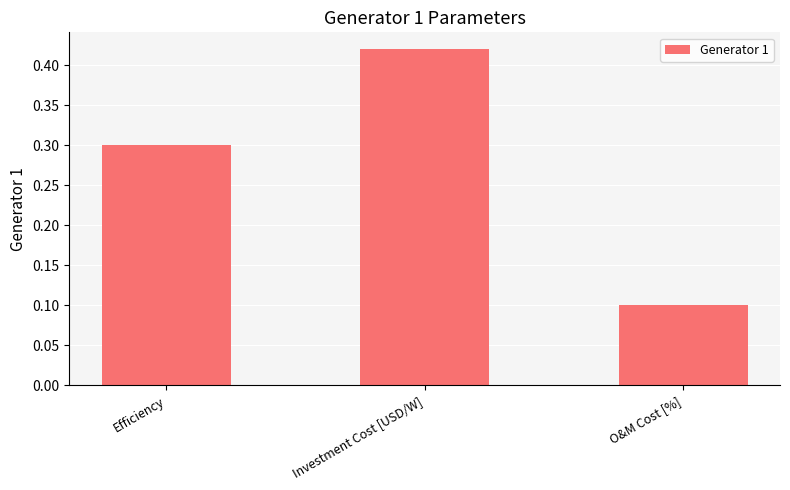

Are the bars horizontal?

No